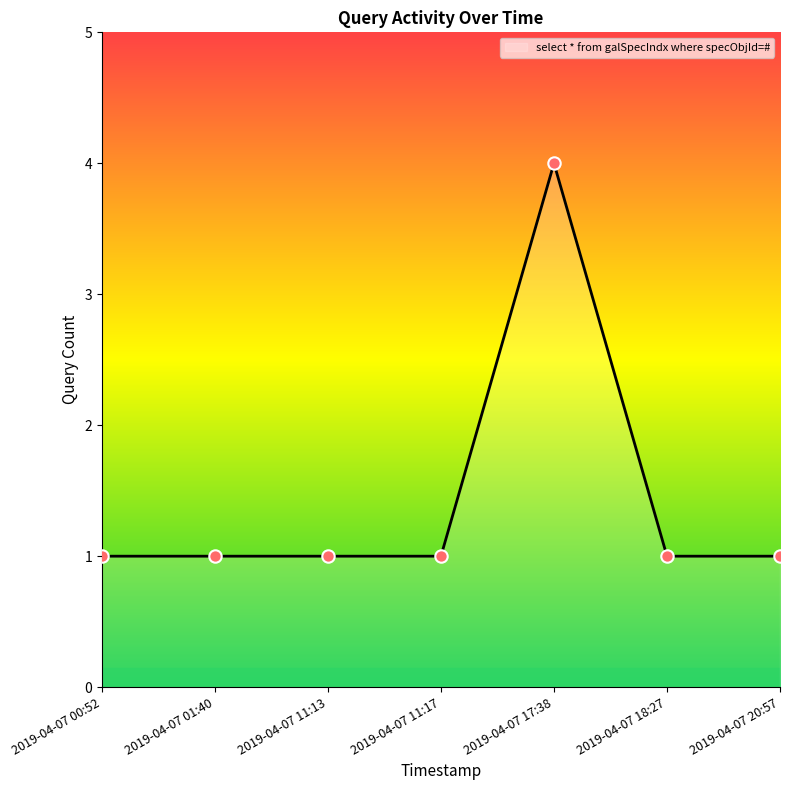

Between 2019-04-07 11:13 and 2019-04-07 17:38, which is larger?

2019-04-07 17:38